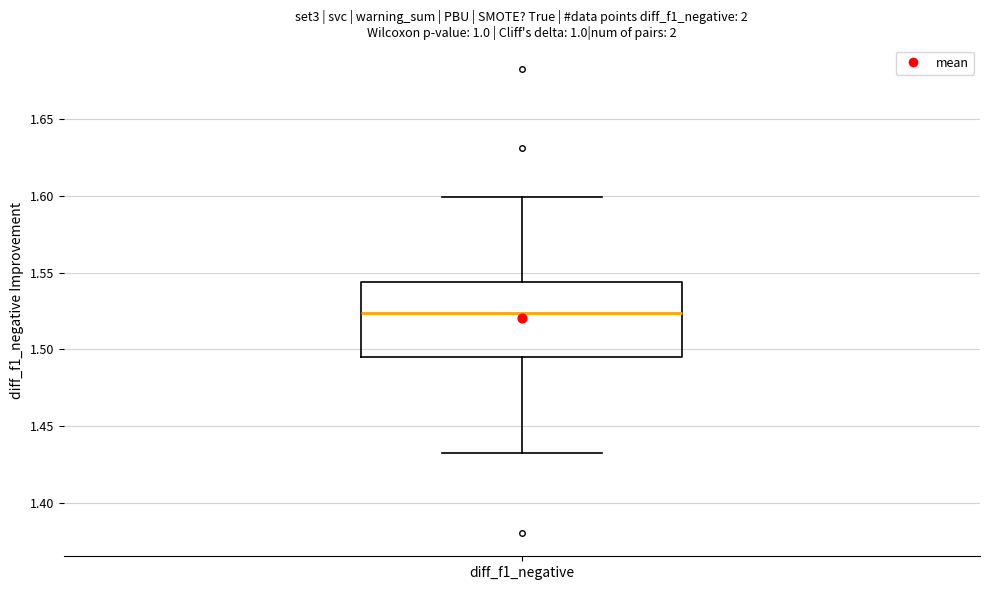

Read this box plot against the y-axis: the position of the median line, the range covered by the box, and the ends of both whiskers. The values are not printed on the chart, so give them approximately, as read against the axis.

median 1.525, box 1.495 to 1.545, whiskers 1.430 to 1.600